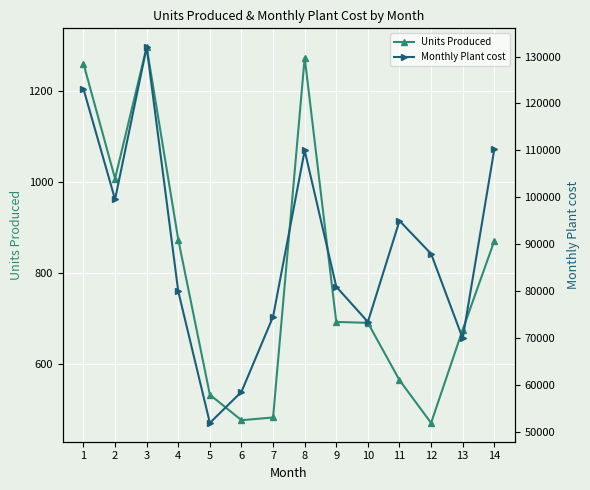

Which category has the lowest value in the Units Produced series?

12